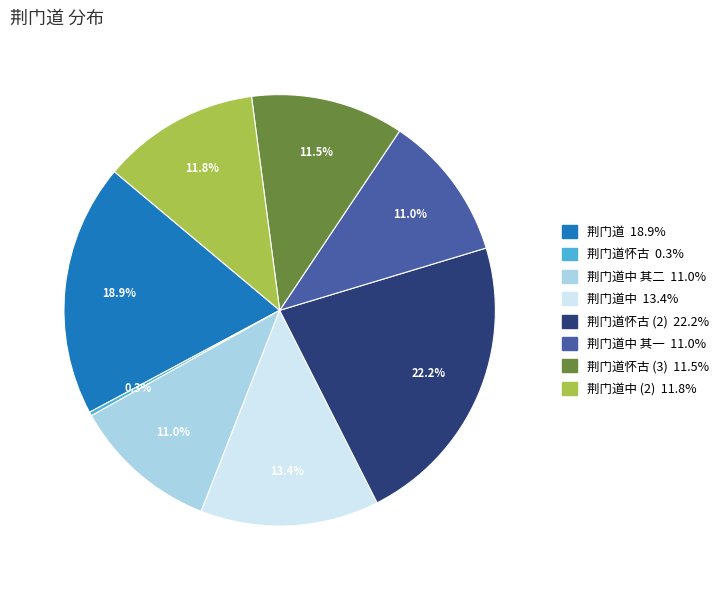

Is there any slice that represents more than half of the pie?

No